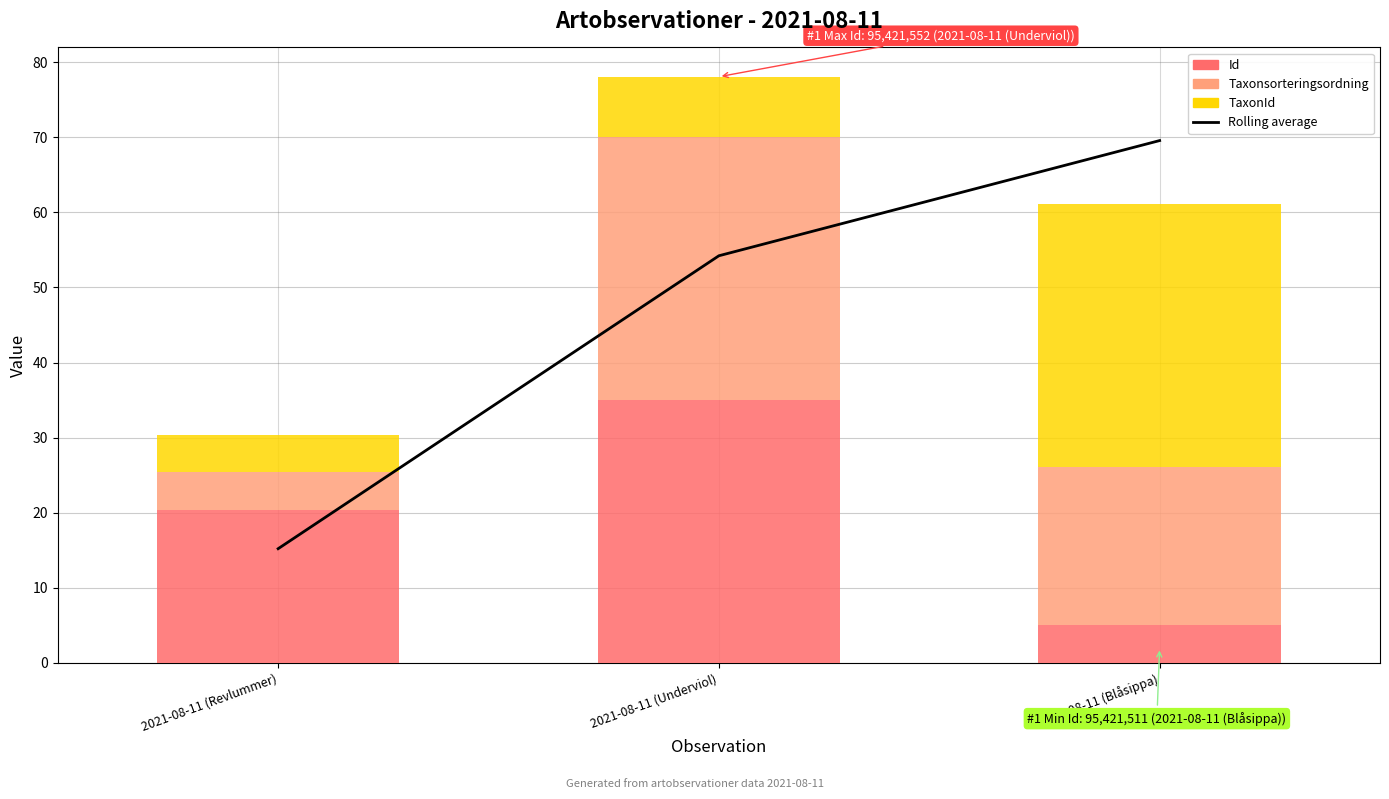

How many groups of bars are there?

3